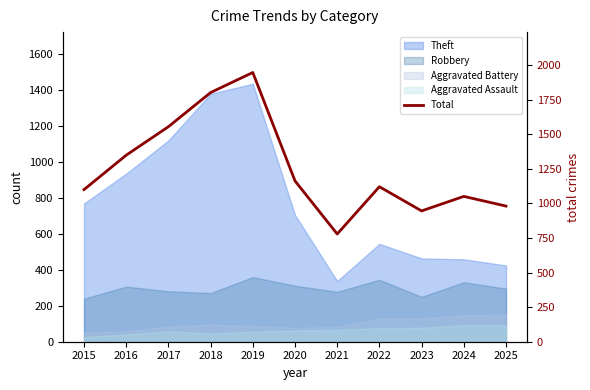

What is the average value?

1254